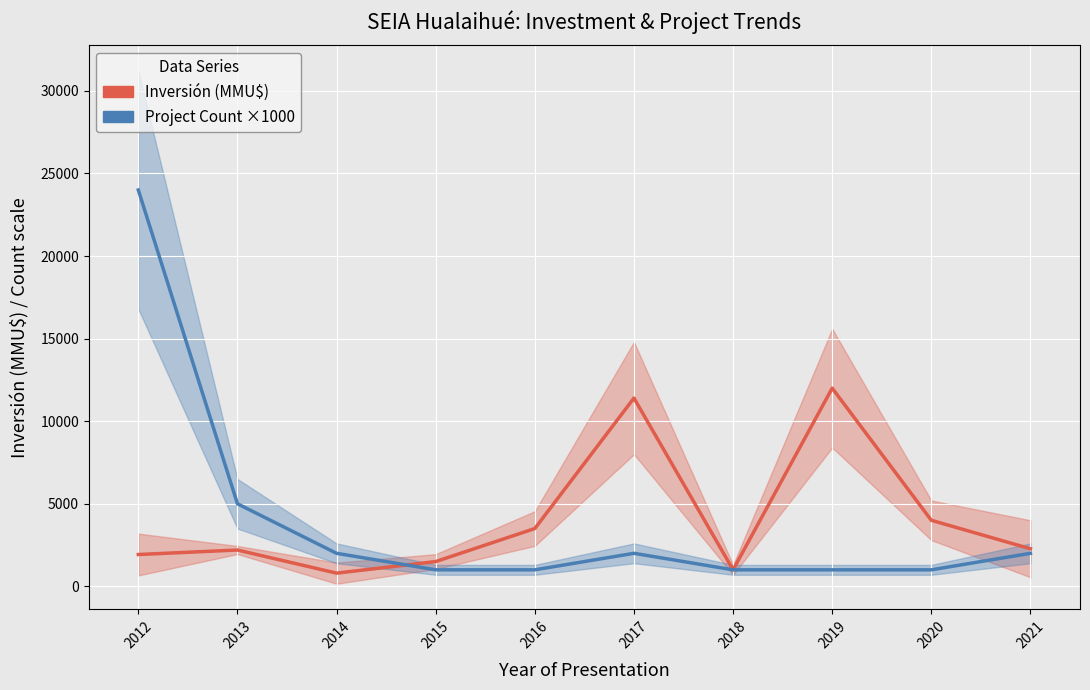

Is the value of Inversión (MMU$) at 2021 greater than the value of Project Count ×1000 at 2021?

Yes